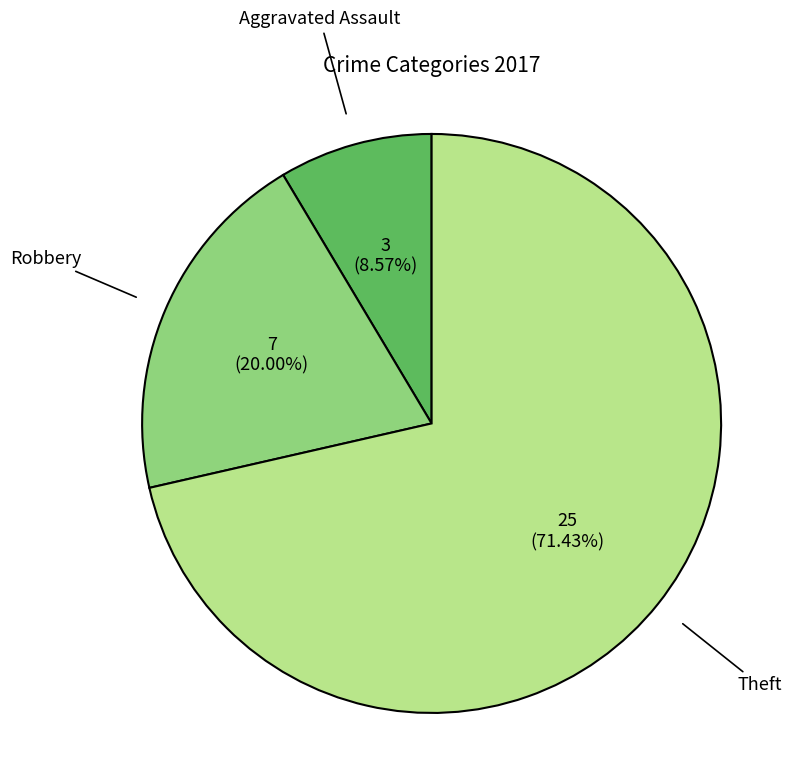

Is there any slice that represents more than half of the pie?

Yes